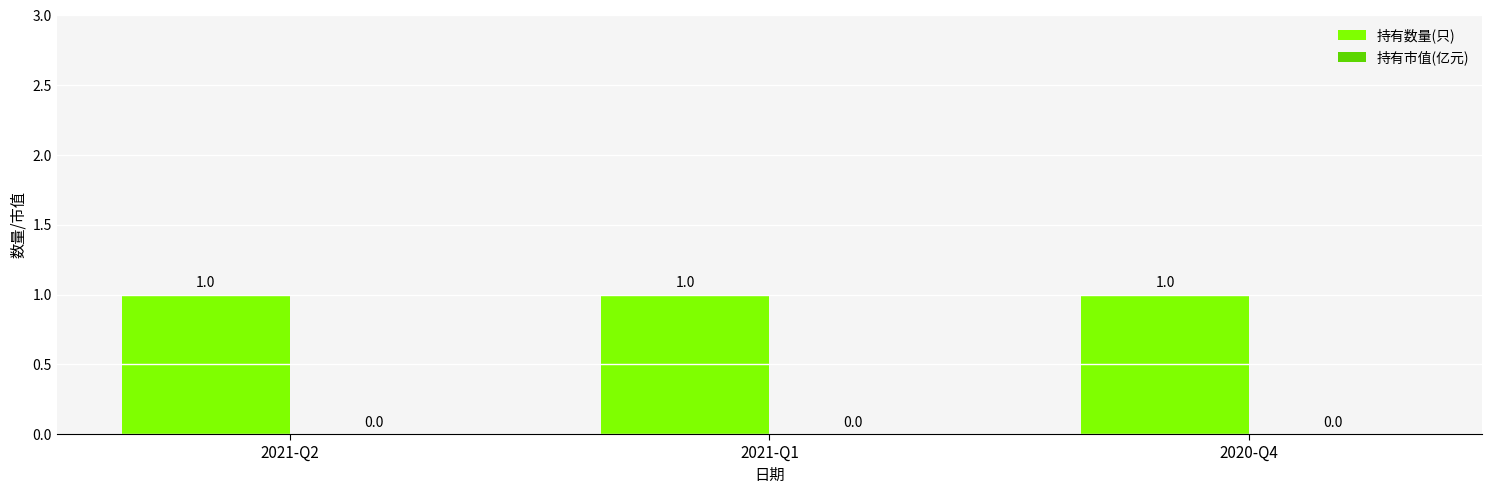

Between 2021-Q1 and 2020-Q4, which is larger?

2021-Q1